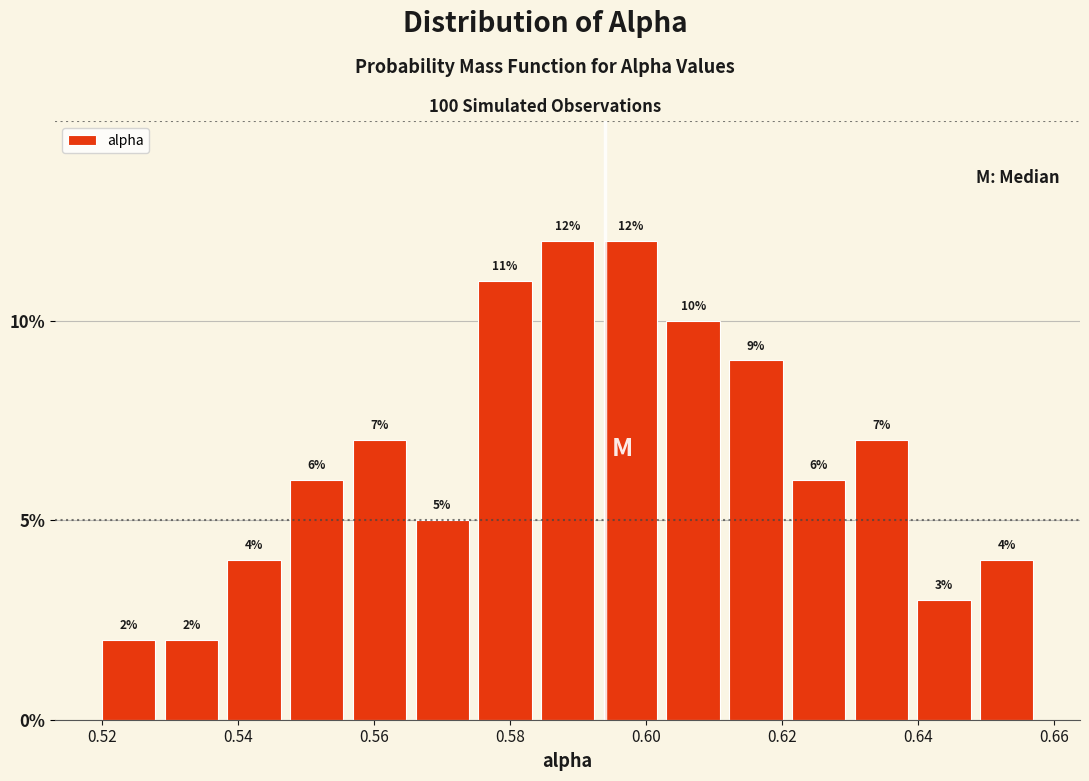

What is the height of the bar covering 0.640 to 0.648 on the x-axis? The bar edges are not printed on the chart, so give them approximately, as read against the axis.

3